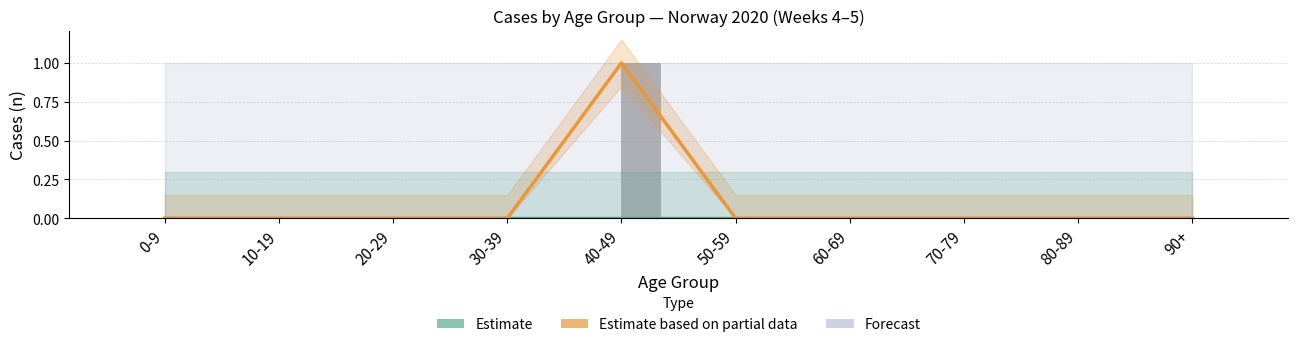

The value of female at 90+ is 0. True or false?

True